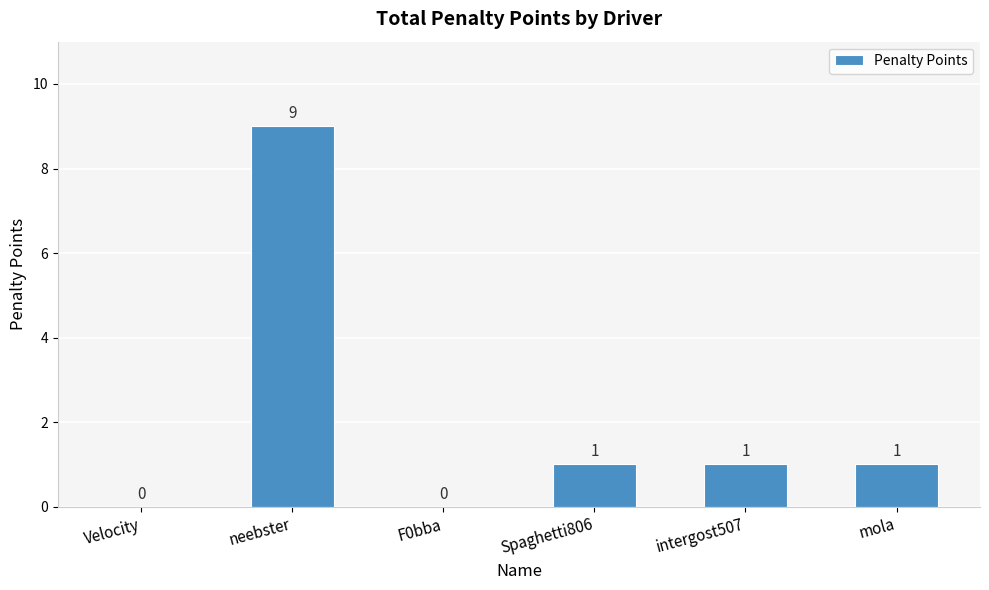

At which label does the data first exceed 1?

neebster